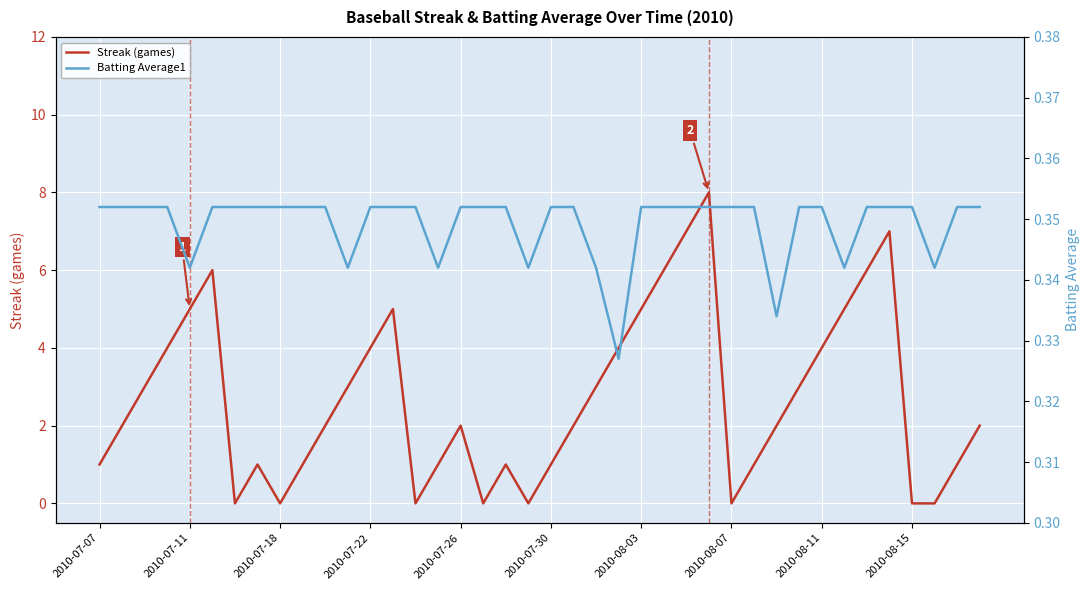

Reading left to right, extract all data points from this chart.

Streak (games): 1.0	2.0	3.0	4.0	5.0	6.0	0.0	1.0	0.0	1.0	2.0	3.0	4.0	5.0	0.0	1.0	2.0	0.0	1.0	0.0	1.0	2.0	3.0	4.0	5.0	6.0	7.0	8.0	0.0	1.0	2.0	3.0	4.0	5.0	6.0	7.0	0.0	0.0	1.0	2.0
Batting Average1: 0.4	0.4	0.4	0.4	0.3	0.4	0.4	0.4	0.4	0.4	0.4	0.3	0.4	0.4	0.4	0.3	0.4	0.4	0.4	0.3	0.4	0.4	0.3	0.3	0.4	0.4	0.4	0.4	0.4	0.4	0.3	0.4	0.4	0.3	0.4	0.4	0.4	0.3	0.4	0.4